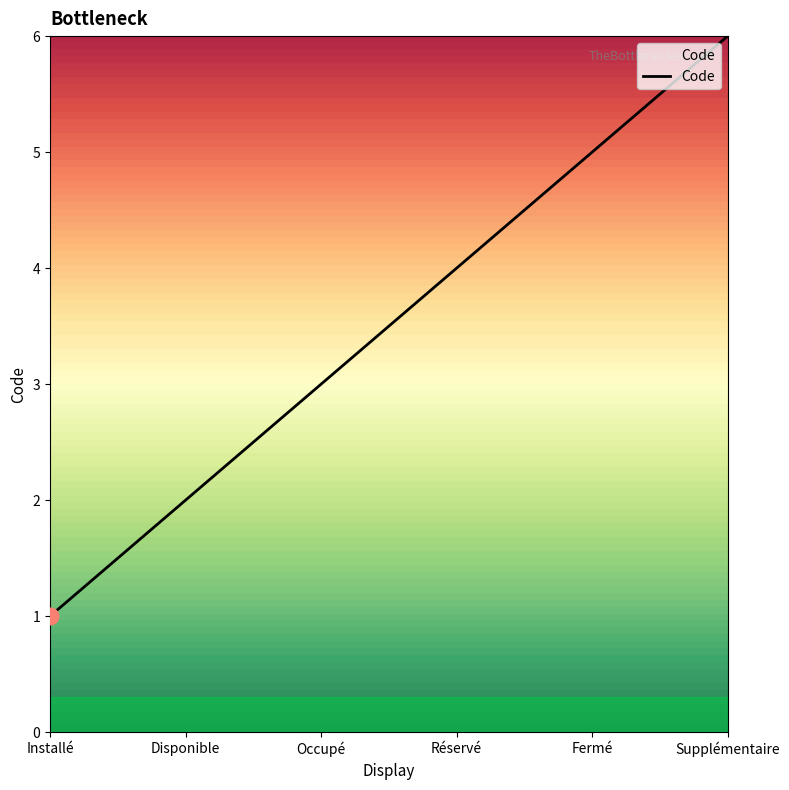

At which label is the value closest to 3?

Occupé